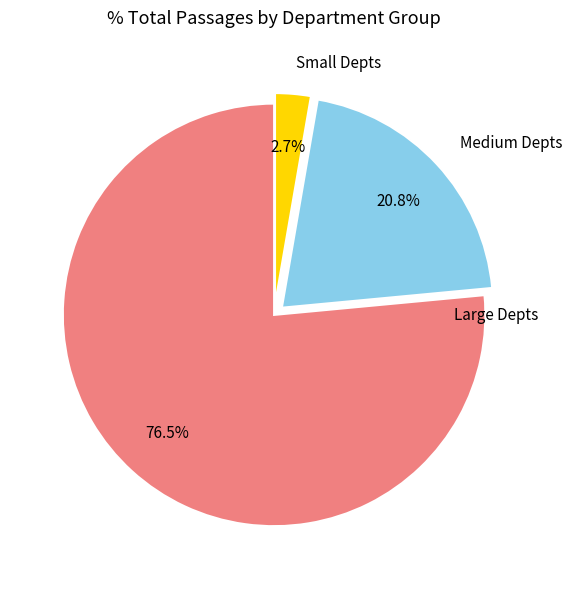

Which slice represents more than half of the pie?

Large Depts